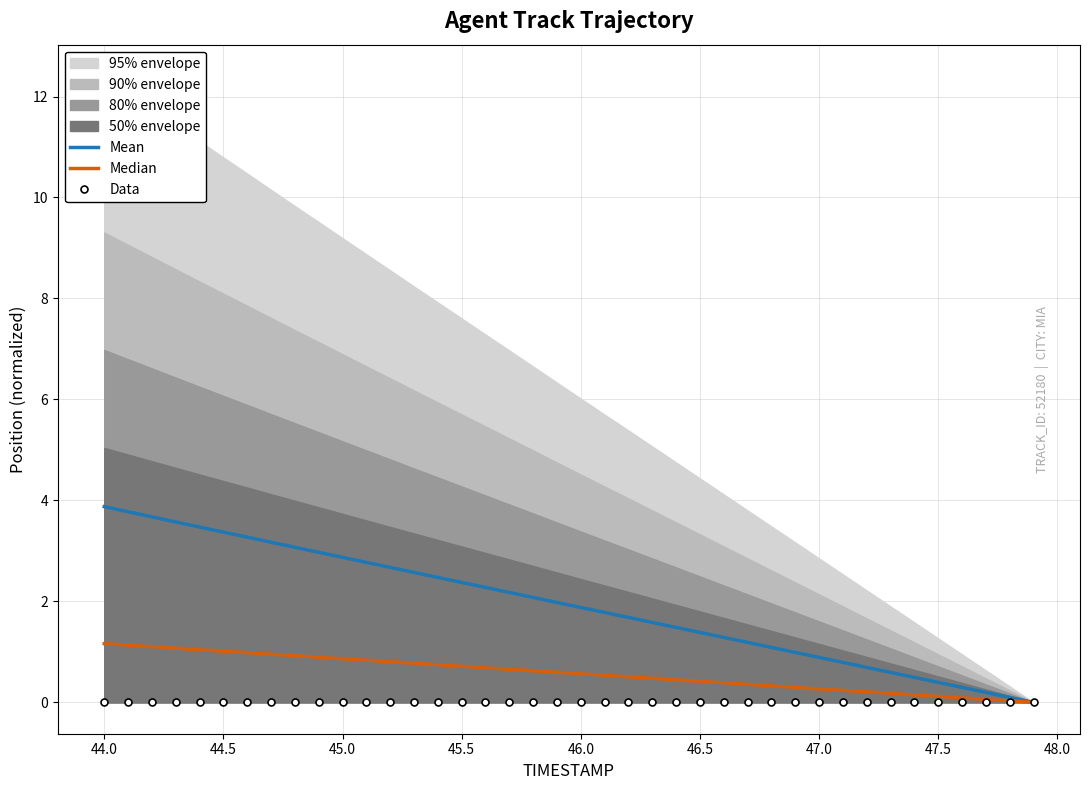

Reading right to left, list all the values displayed in this chart.

Mean: 0.0	0.1	0.2	0.3	0.4	0.5	0.6	0.7	0.8	0.9	1.0	1.1	1.2	1.3	1.4	1.5	1.6	1.7	1.8	1.9	2.0	2.1	2.2	2.3	2.4	2.5	2.6	2.7	2.8	2.9	3.0	3.1	3.2	3.3	3.4	3.5	3.6	3.7	3.8	3.9
Median: 0.0	0.0	0.1	0.1	0.1	0.1	0.2	0.2	0.2	0.3	0.3	0.3	0.4	0.4	0.4	0.4	0.5	0.5	0.5	0.6	0.6	0.6	0.7	0.7	0.7	0.7	0.8	0.8	0.8	0.9	0.9	0.9	1.0	1.0	1.0	1.0	1.1	1.1	1.1	1.2
Data: 0.0	0.0	0.0	0.0	0.0	0.0	0.0	0.0	0.0	0.0	0.0	0.0	0.0	0.0	0.0	0.0	0.0	0.0	0.0	0.0	0.0	0.0	0.0	0.0	0.0	0.0	0.0	0.0	0.0	0.0	0.0	0.0	0.0	0.0	0.0	0.0	0.0	0.0	0.0	0.0